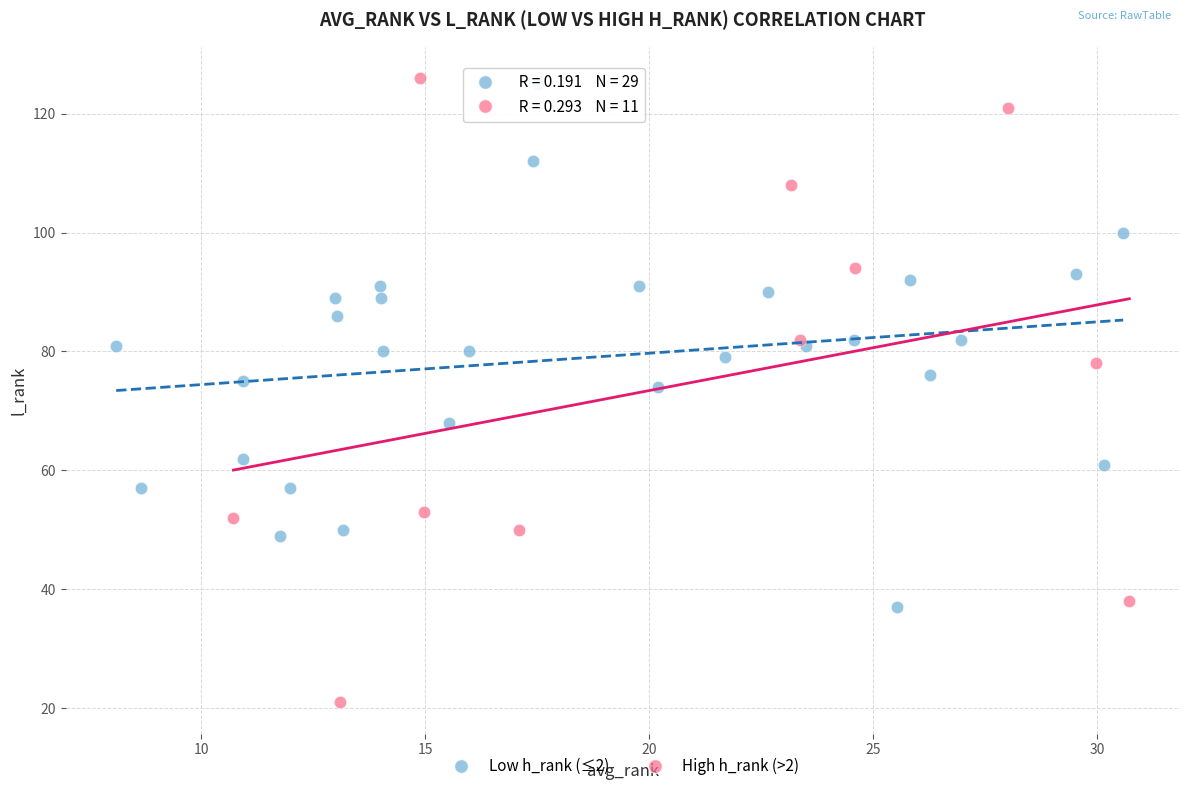

Which series reaches the minimum Y coordinate?

High h_rank (>2)